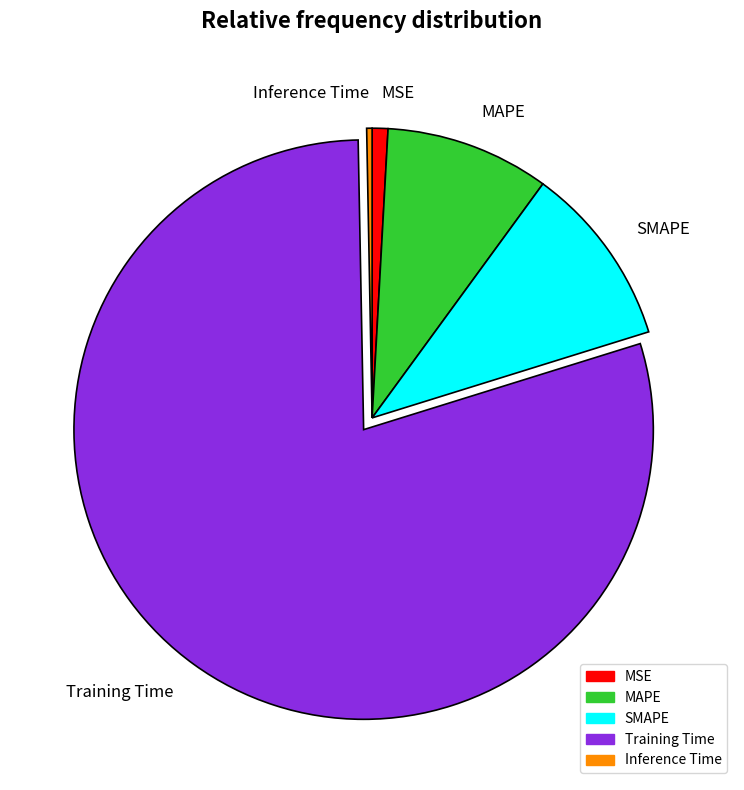

Which has a higher value, MSE or SMAPE?

SMAPE